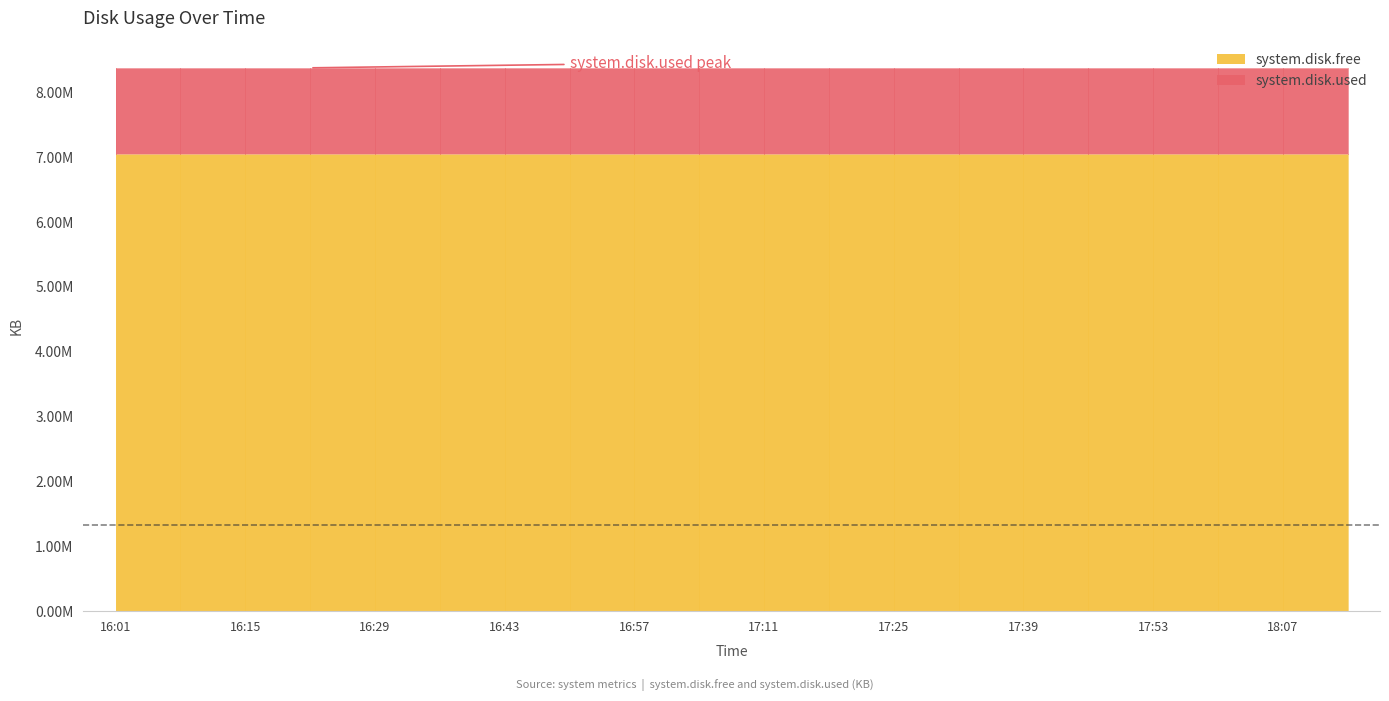

At which category is the sum across all series the highest?

16:01